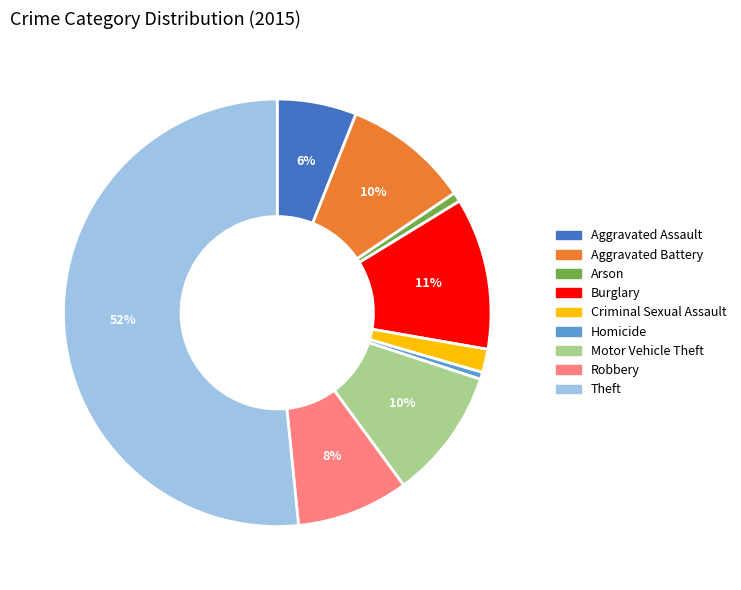

Combined, do Theft and Burglary account for over 50%?

Yes